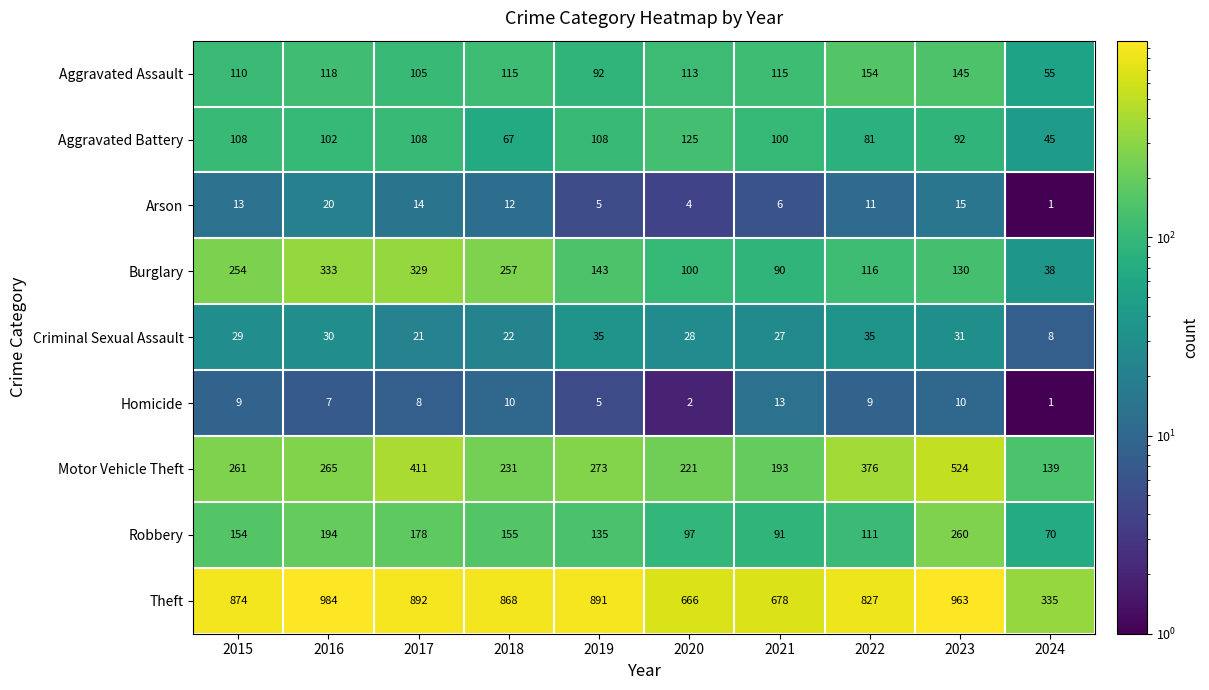

Is the value of Homicide at 2023 greater than the value of Aggravated Battery at 2023?

No